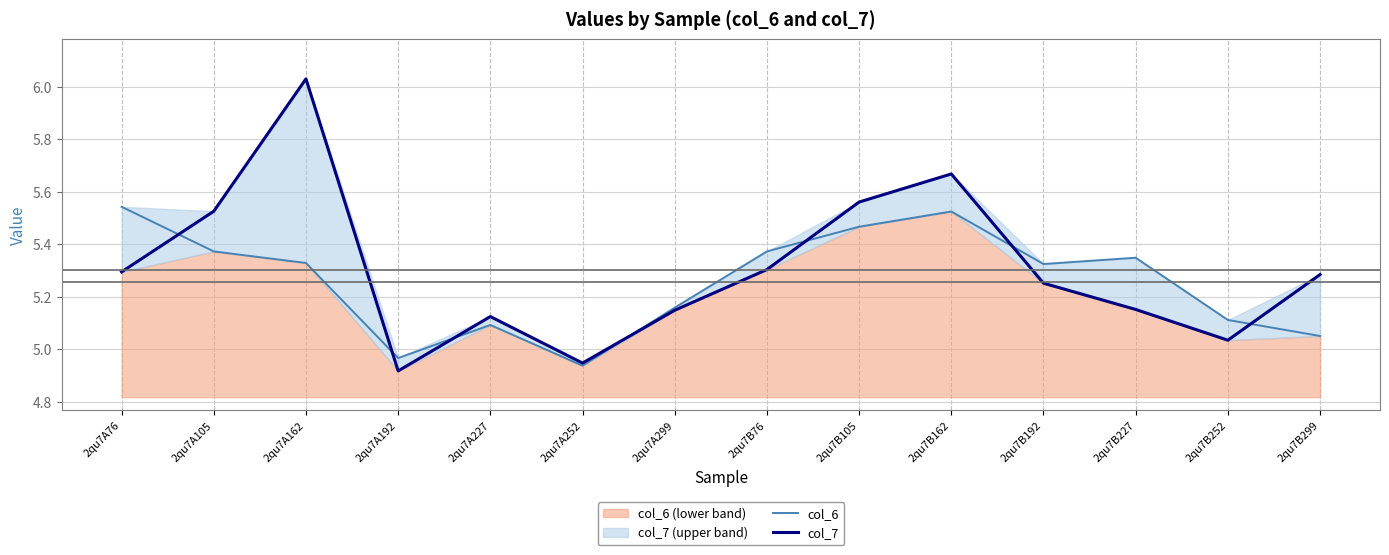

Which series has the widest spread of values?

col_7